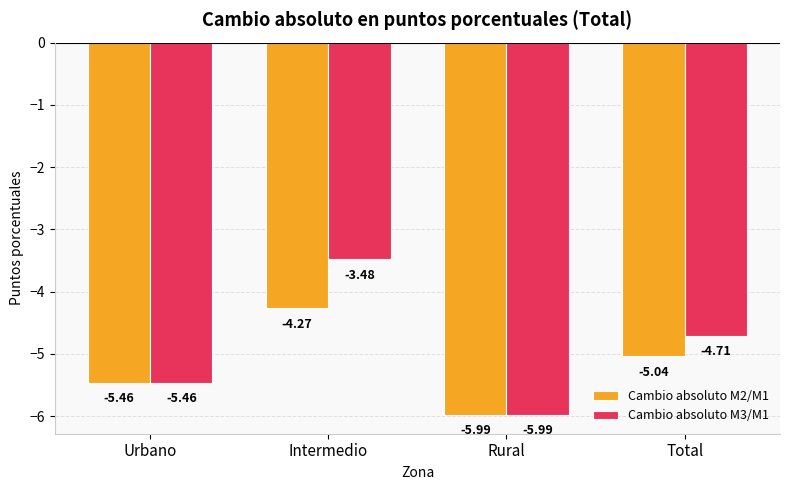

Which category has the lowest value across all series?

Rural